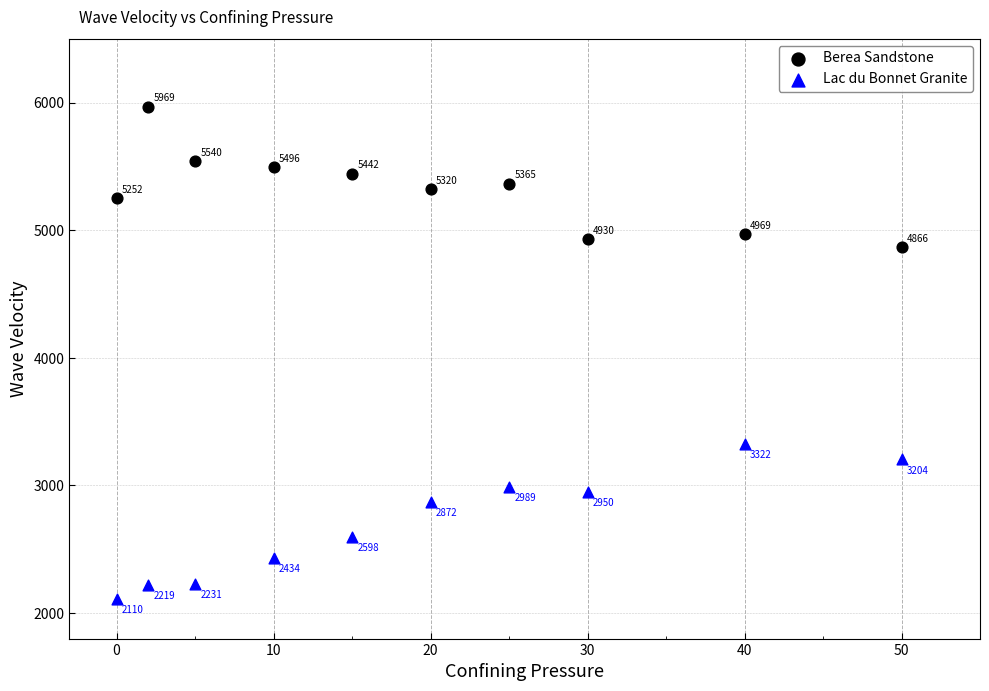

Which series reaches the minimum Y coordinate?

Lac du Bonnet Granite